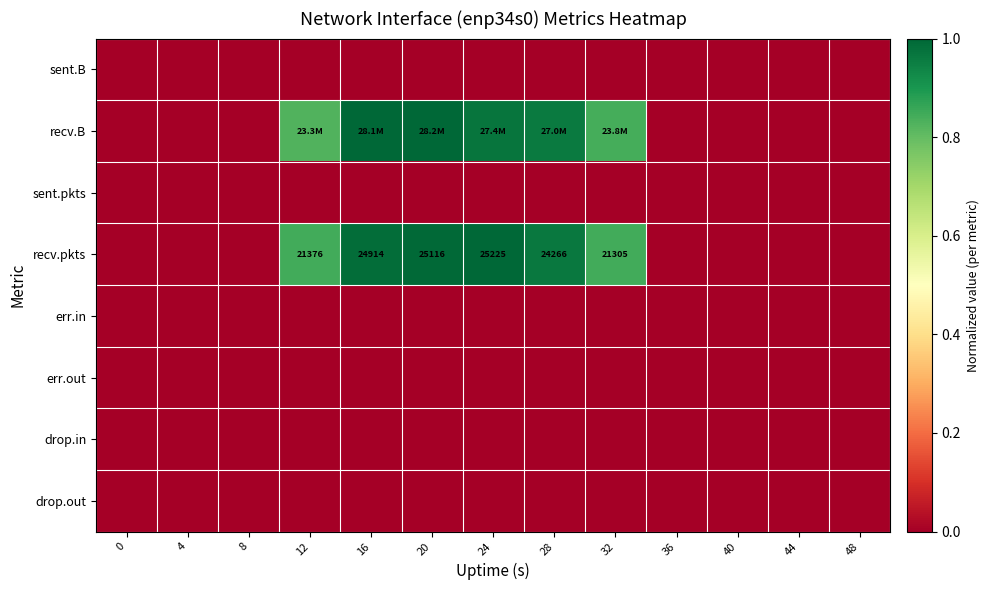

At which category is the sum across all series the highest?

20